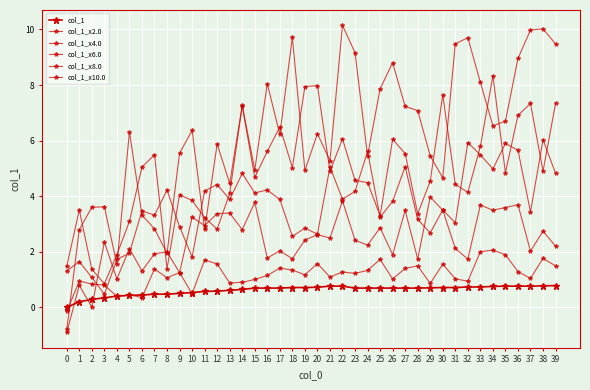

Does the chart have visible grid lines?

Yes